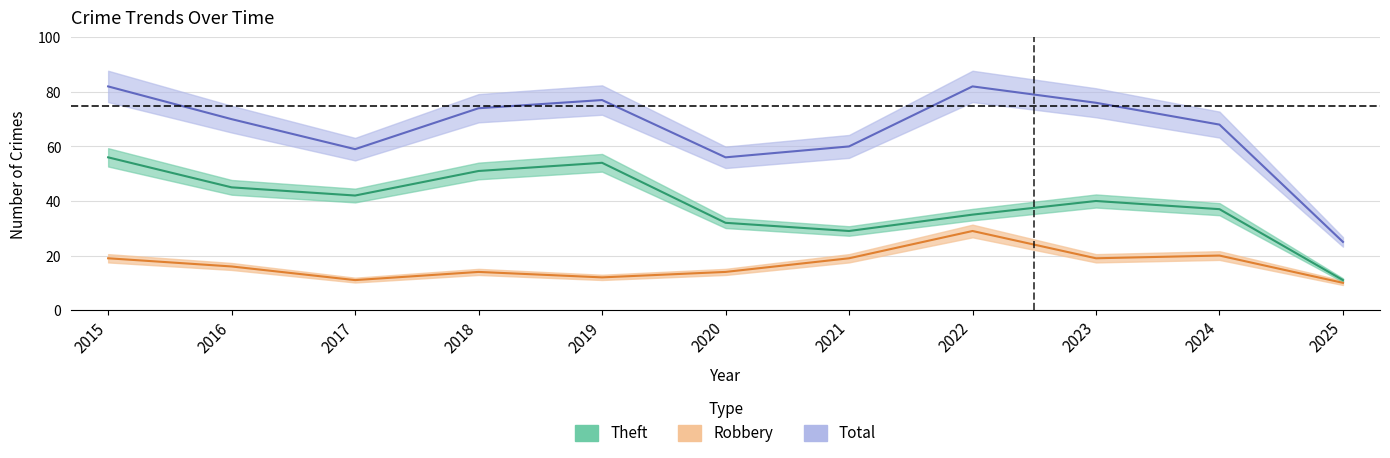

Does the chart have visible grid lines?

Yes